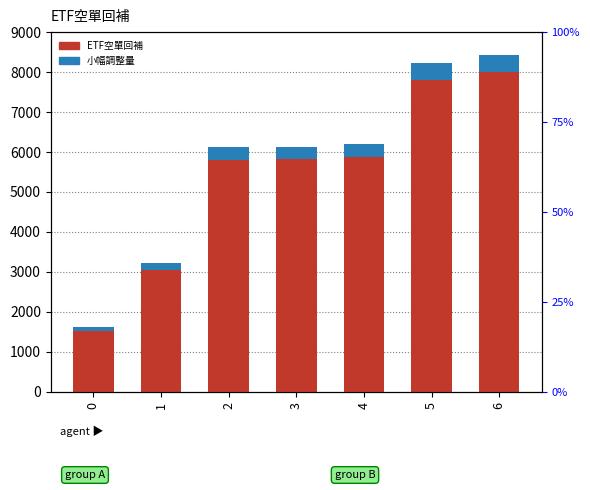

At how many categories does at least one series exceed 6858?

2